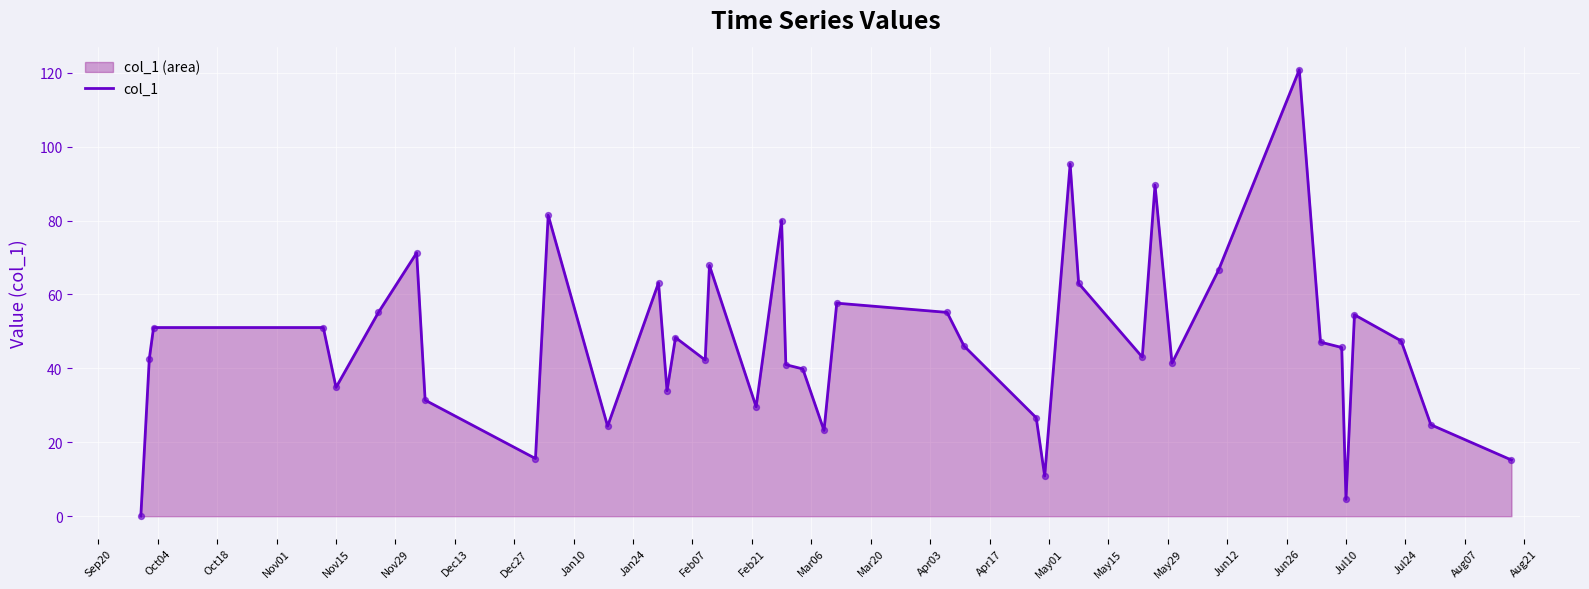

What is the difference between the maximum and minimum values?

120.8